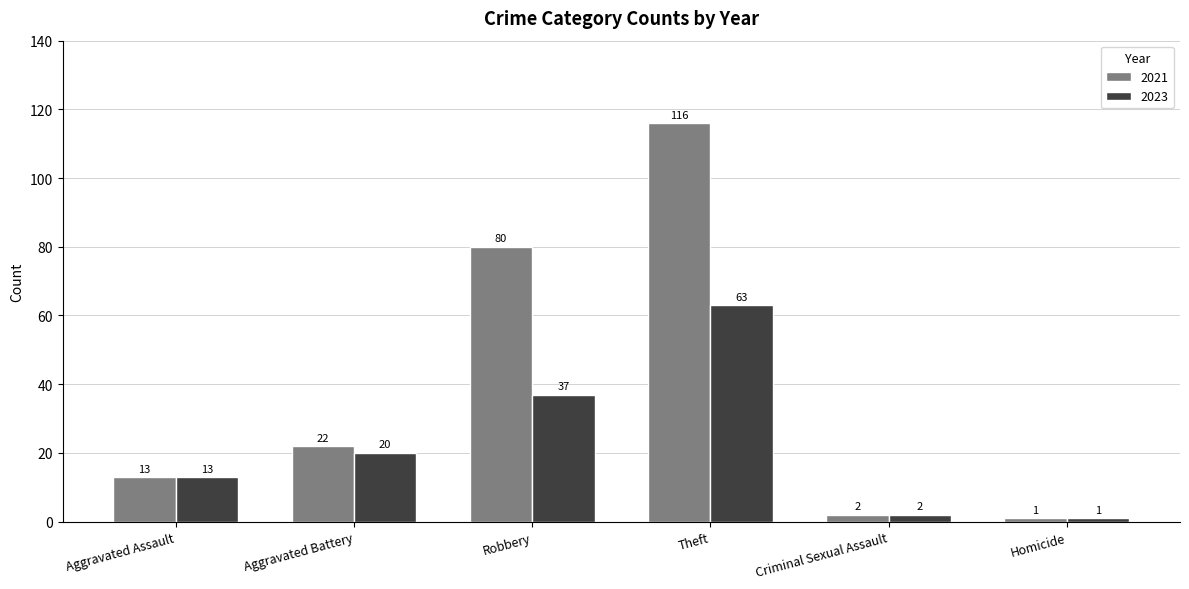

At which label is 2023 closest to 32?

Robbery